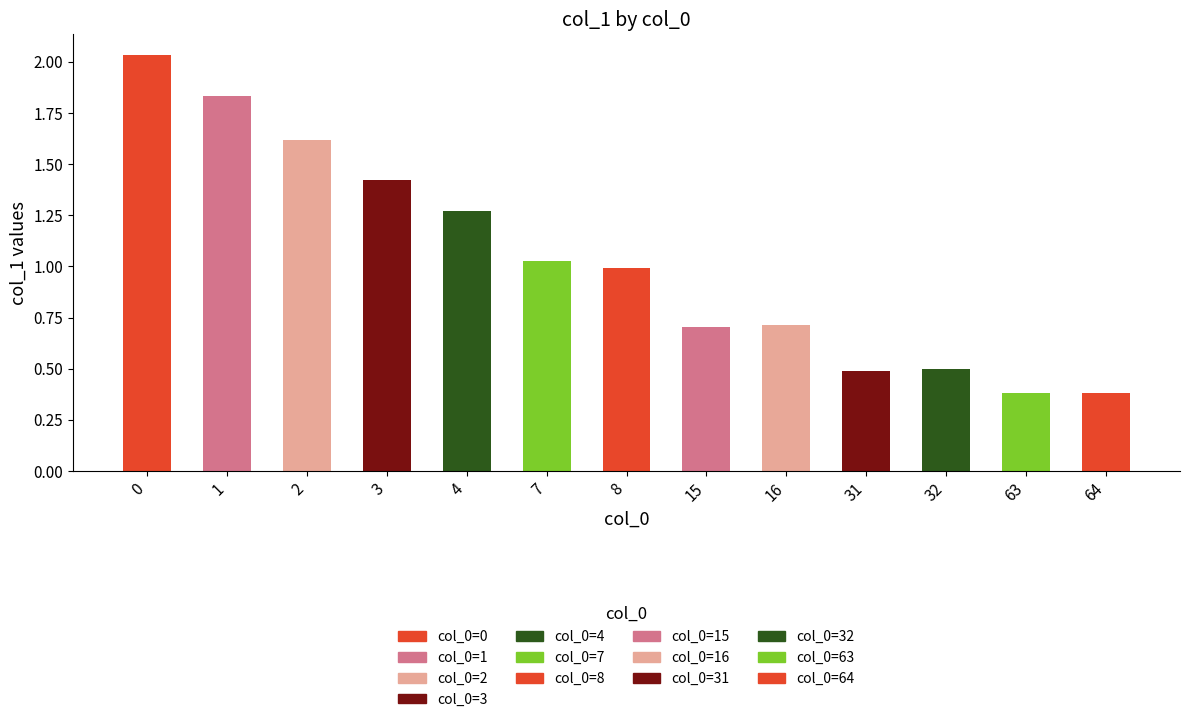

How many categories are shown in the chart?

13